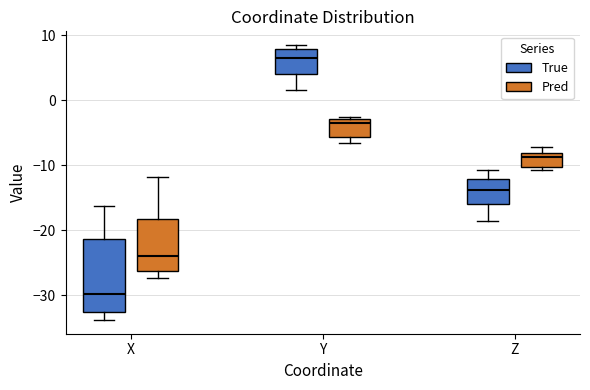

Where does the median line of the box for X (Pred) sit on the y-axis? The values are not printed on the chart, so give them approximately, as read against the axis.

-24